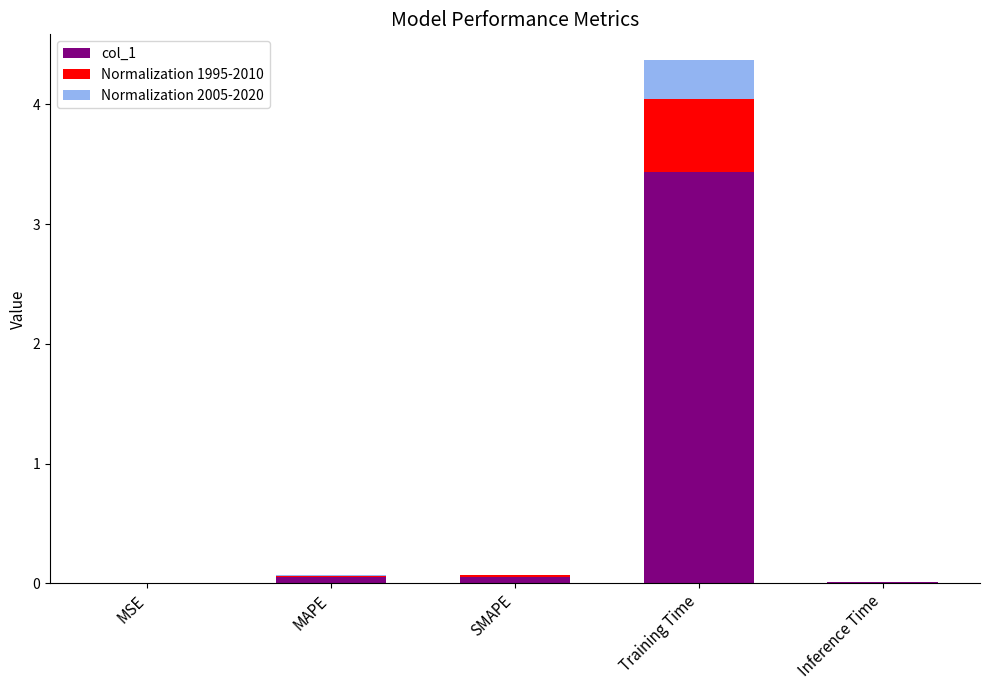

What is the maximum value for Normalization 2005-2020?

0.3